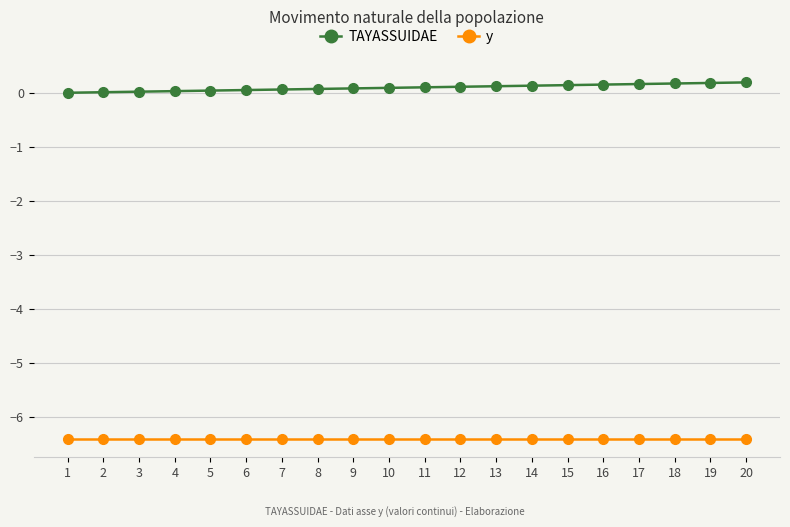

What are all the series names shown in the legend?

TAYASSUIDAE, y